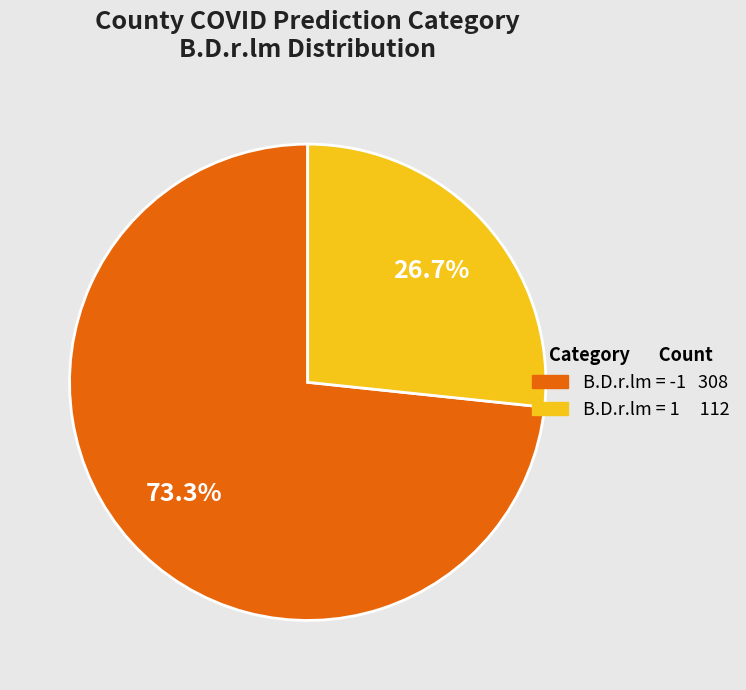

Is there a majority slice in this chart?

Yes